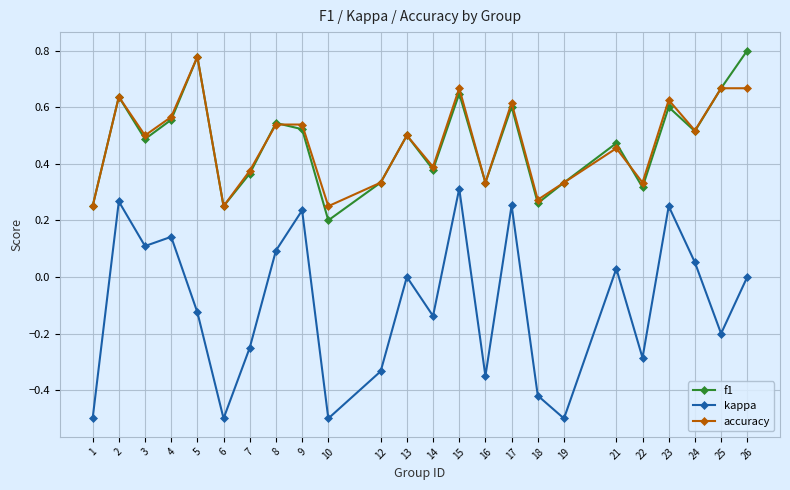

What is the total value across all series at 21?

1.0